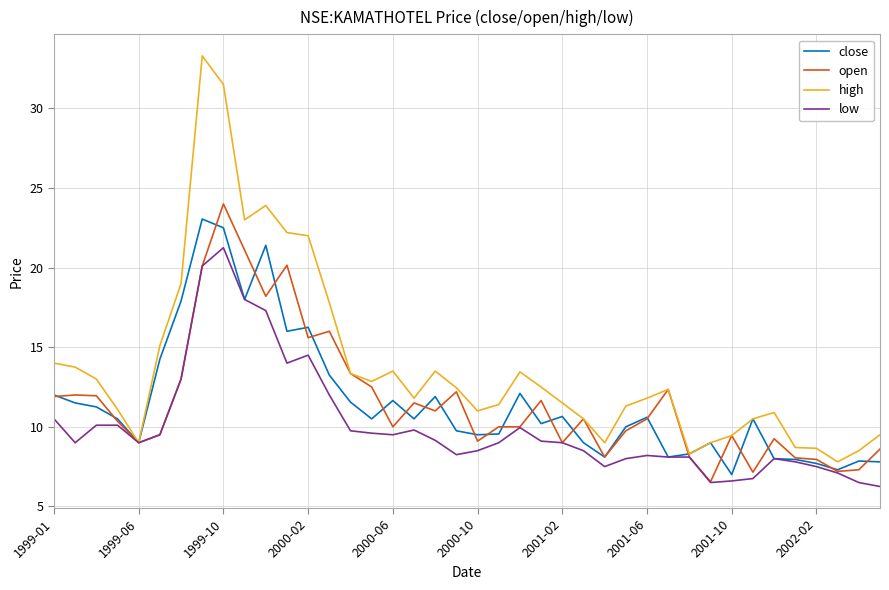

What is the maximum value shown in the chart?

33.3